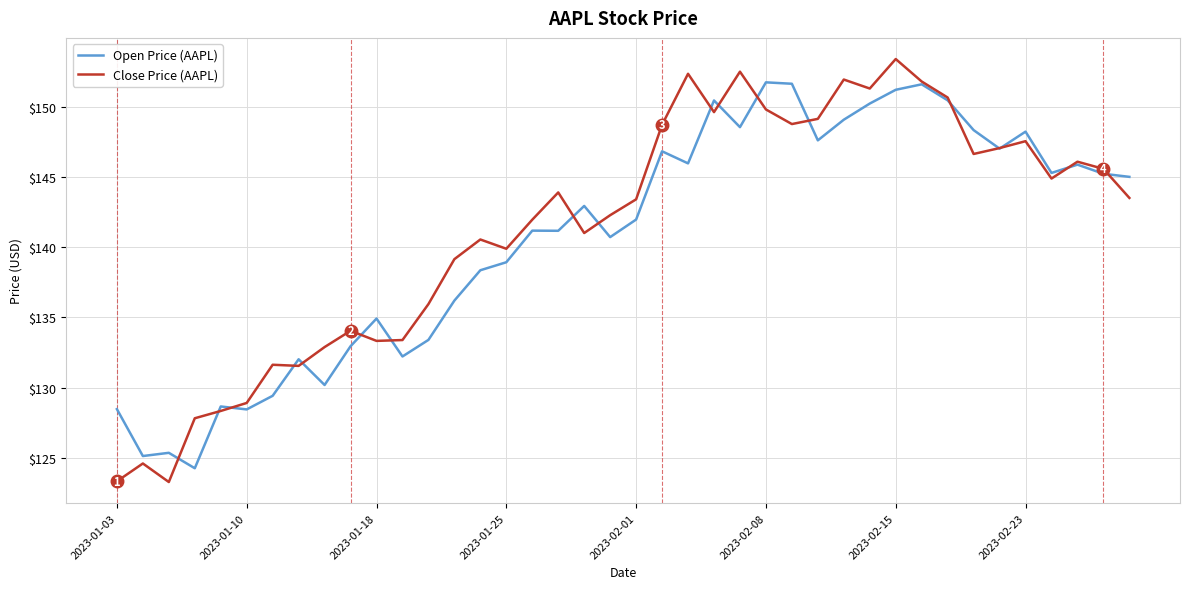

Which series ends up on top after the final intersection of Open Price (AAPL) and Close Price (AAPL)?

Open Price (AAPL)